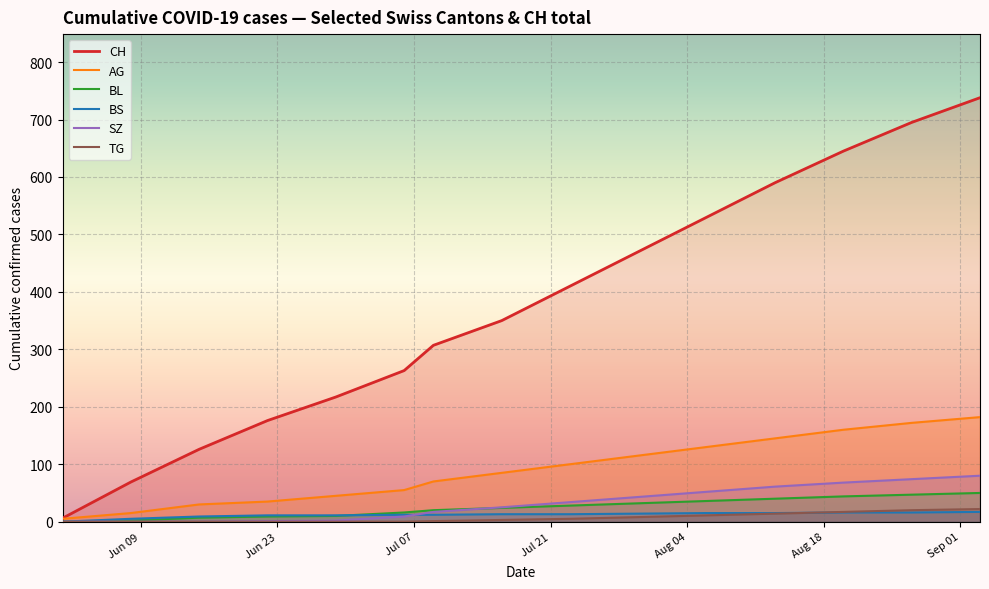

What is the value of the BS point at the 10th from the left?

14